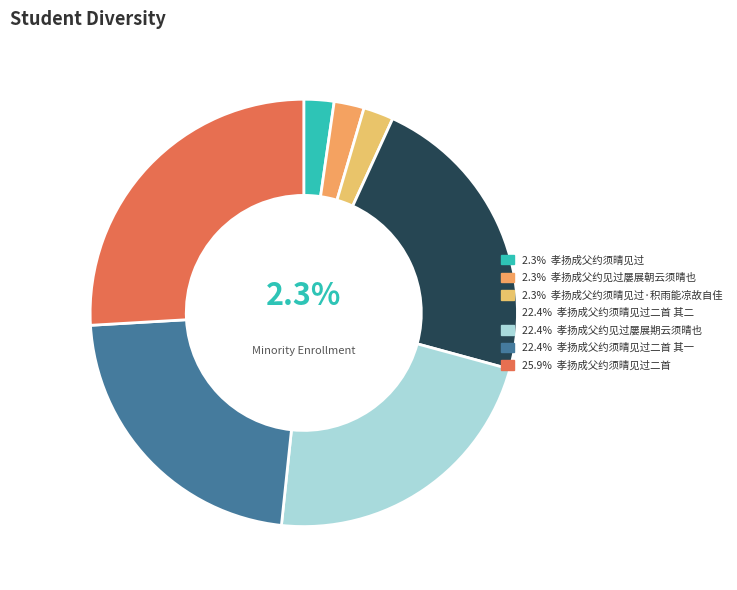

Which slice is the largest?

孝扬成父约须晴见过二首